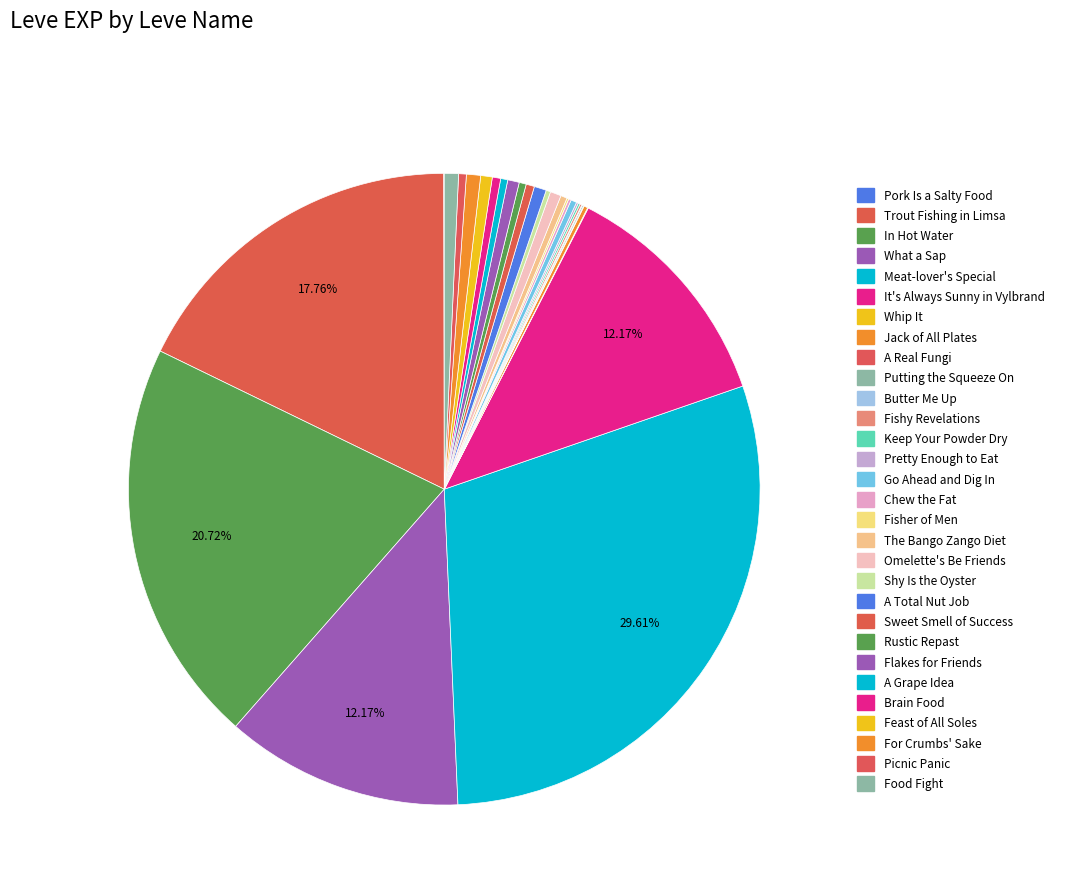

Which category has the smallest portion of the pie?

Pork Is a Salty Food